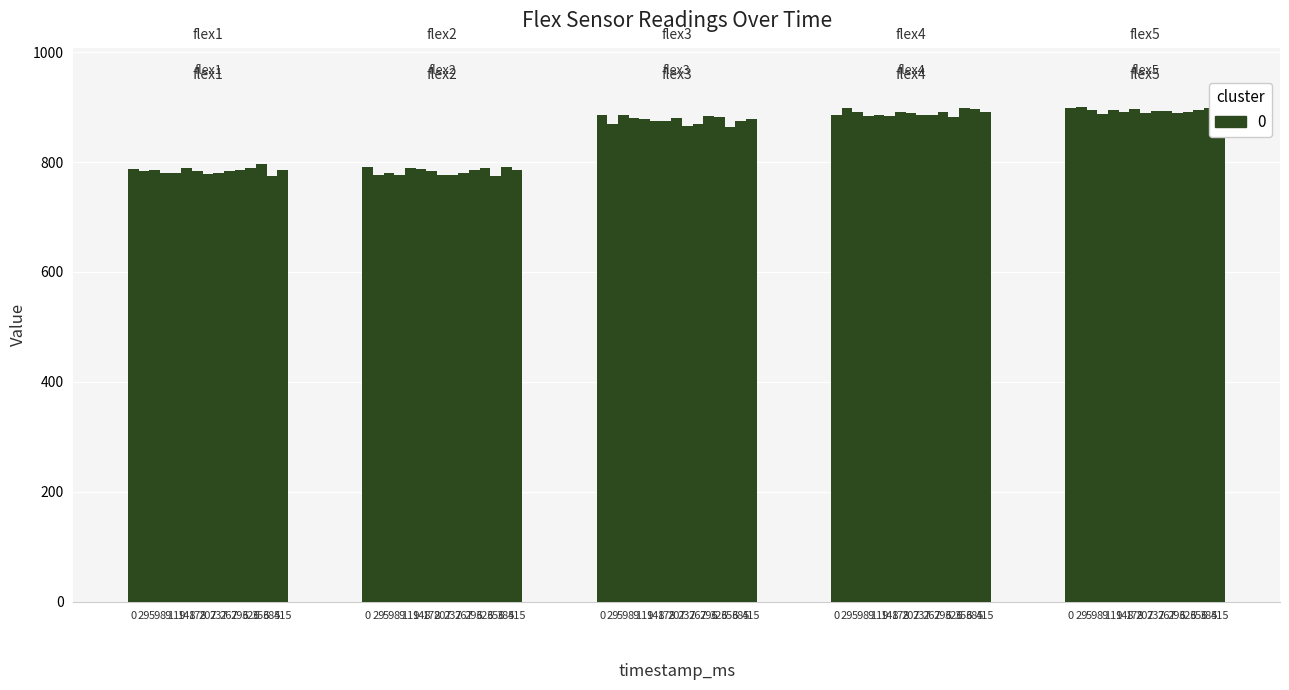

What is the sum of all flex3 values?

13142